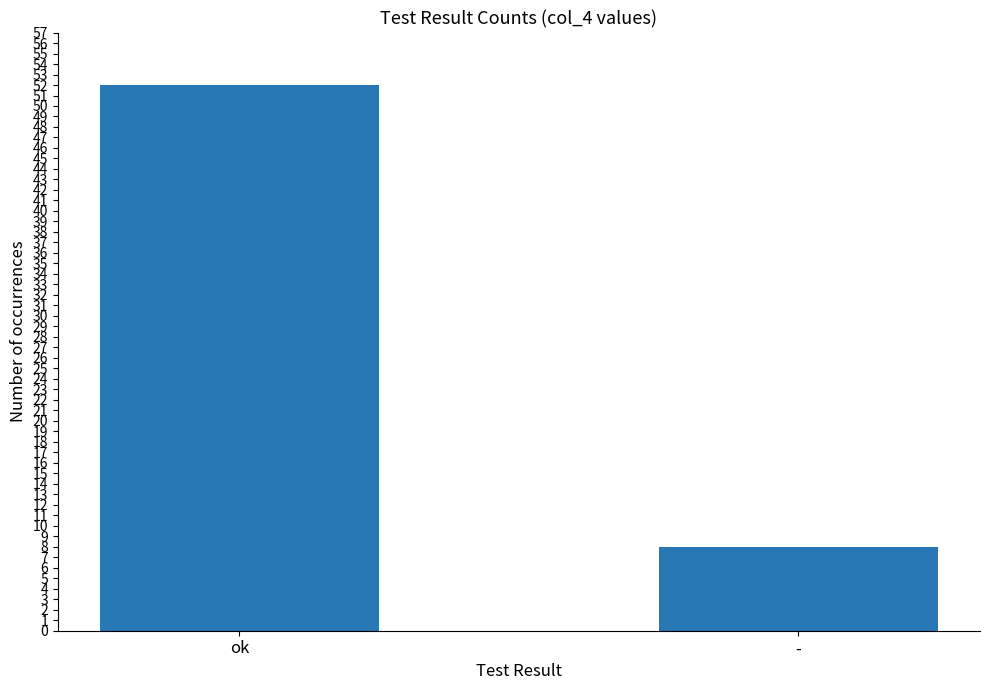

What is the label of the 2nd bar from the right?

ok